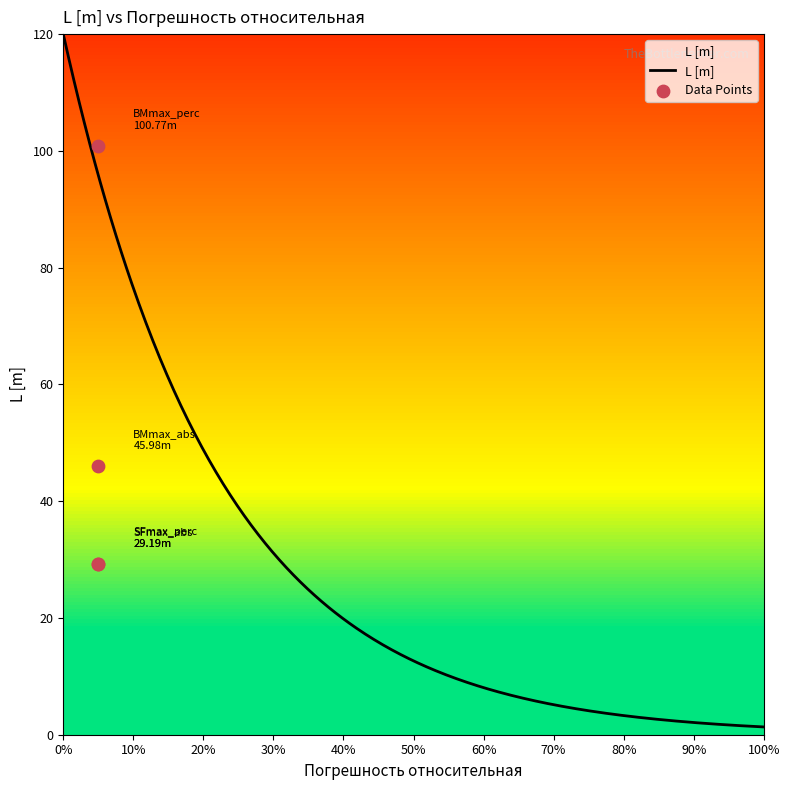

What is the ratio of the value at SFmax_abs to the value at SFmax_perc?

1.0